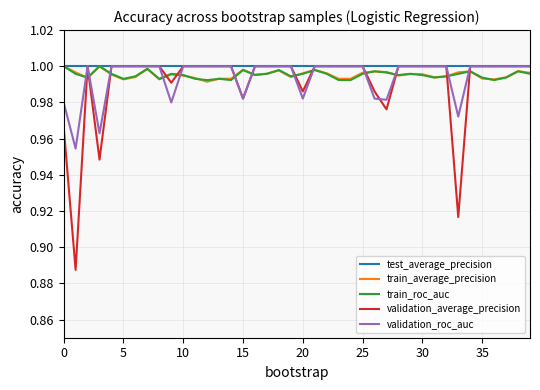

True or false: validation_roc_auc and train_average_precision intersect in this chart.

True